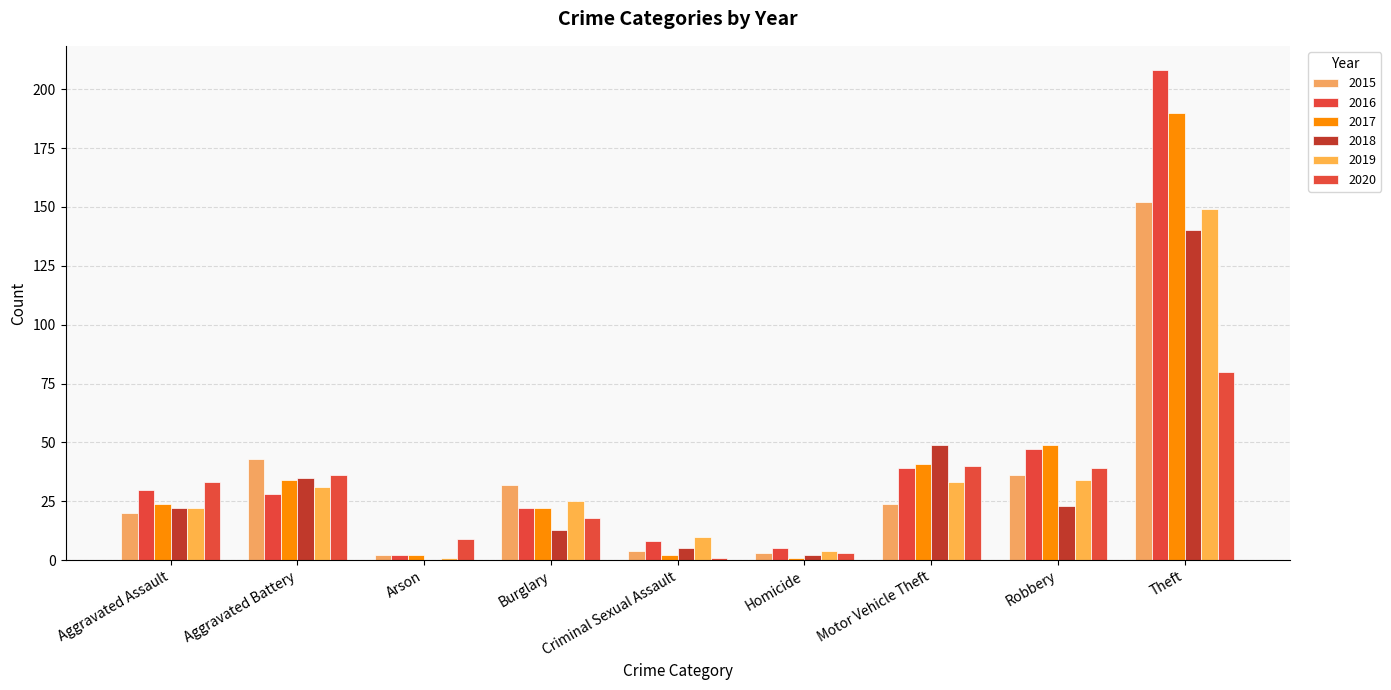

Does the chart contain stacked bars?

No